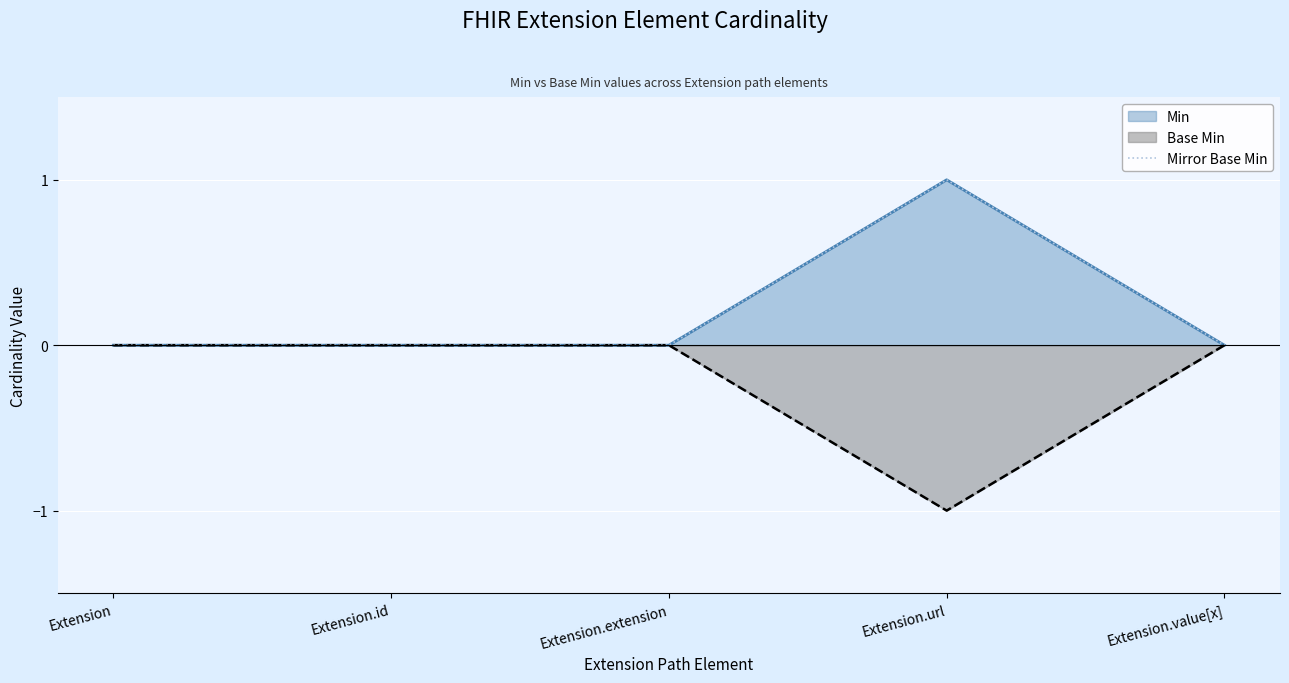

What is the change in value from Extension.id to Extension.url?

+1